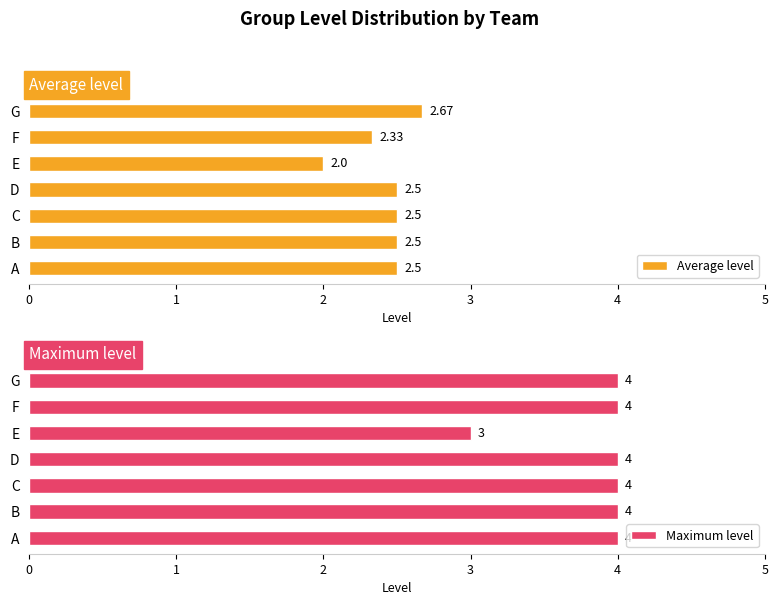

How many distinct data groups are displayed?

2